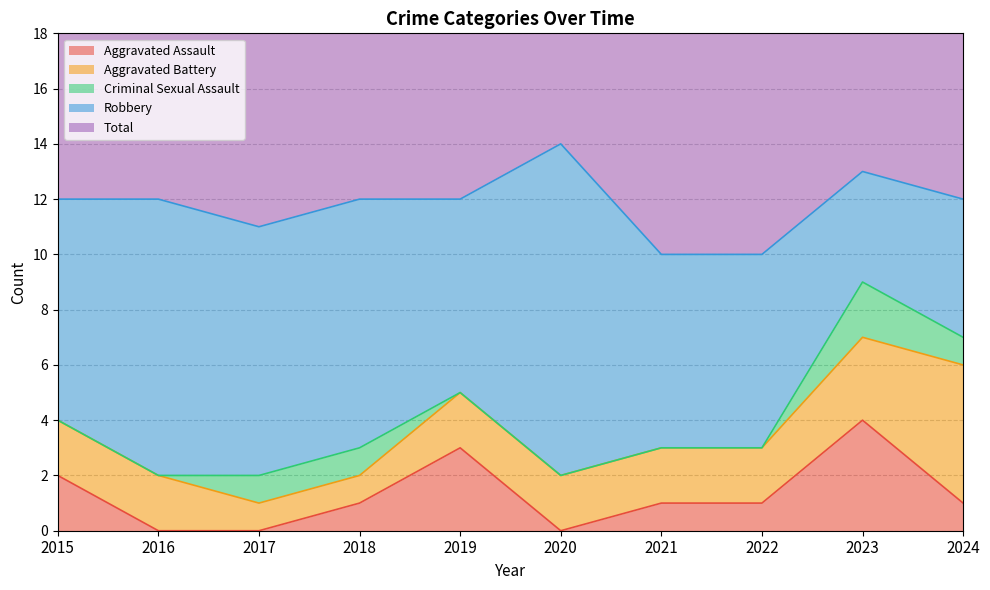

Reading right to left, transcribe all the data shown in this chart.

Aggravated Assault: 2024=1	2023=4	2022=1	2021=1	2020=0	2019=3	2018=1	2017=0	2016=0	2015=2
Aggravated Battery: 2024=5	2023=3	2022=2	2021=2	2020=2	2019=2	2018=1	2017=1	2016=2	2015=2
Criminal Sexual Assault: 2024=1	2023=2	2022=0	2021=0	2020=0	2019=0	2018=1	2017=1	2016=0	2015=0
Robbery: 2024=5	2023=4	2022=7	2021=7	2020=12	2019=7	2018=9	2017=9	2016=10	2015=8
Total: 2024=12	2023=13	2022=10	2021=10	2020=14	2019=12	2018=12	2017=11	2016=12	2015=12